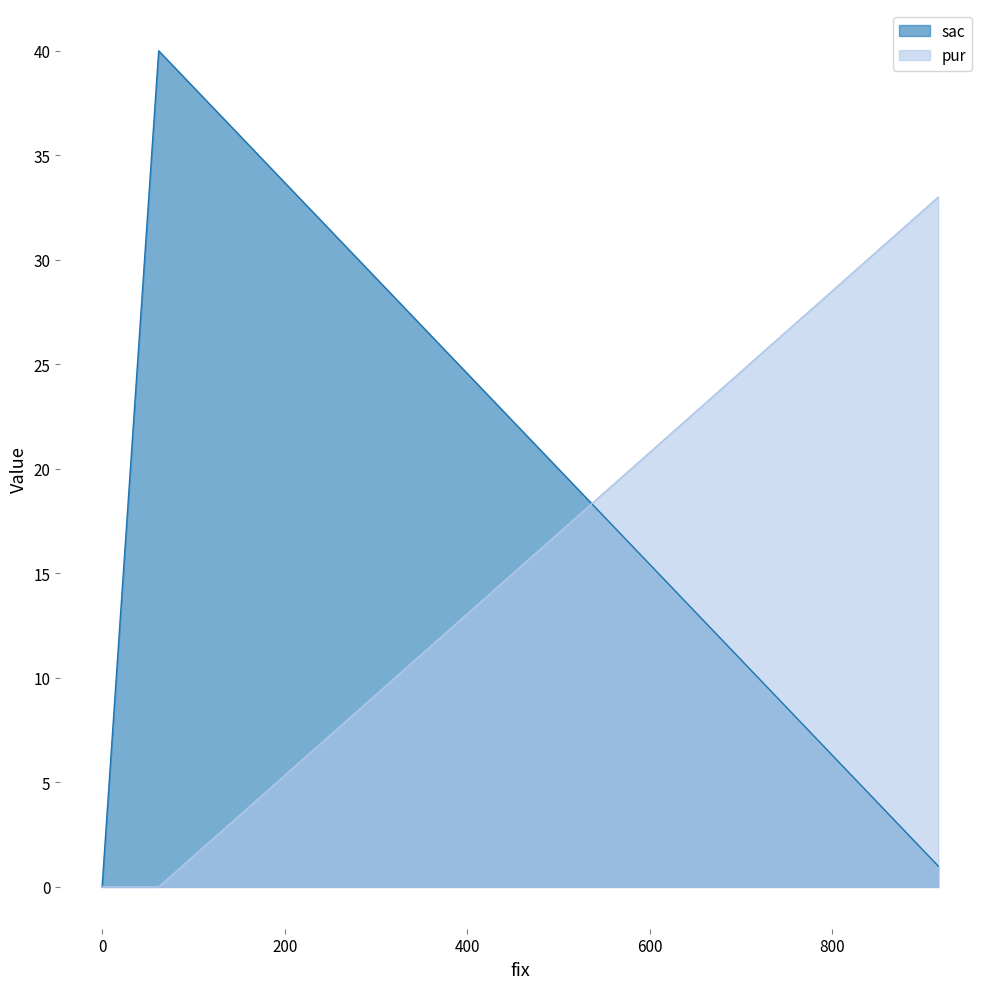

Between 916 and 62, which series saw the biggest shift?

sac